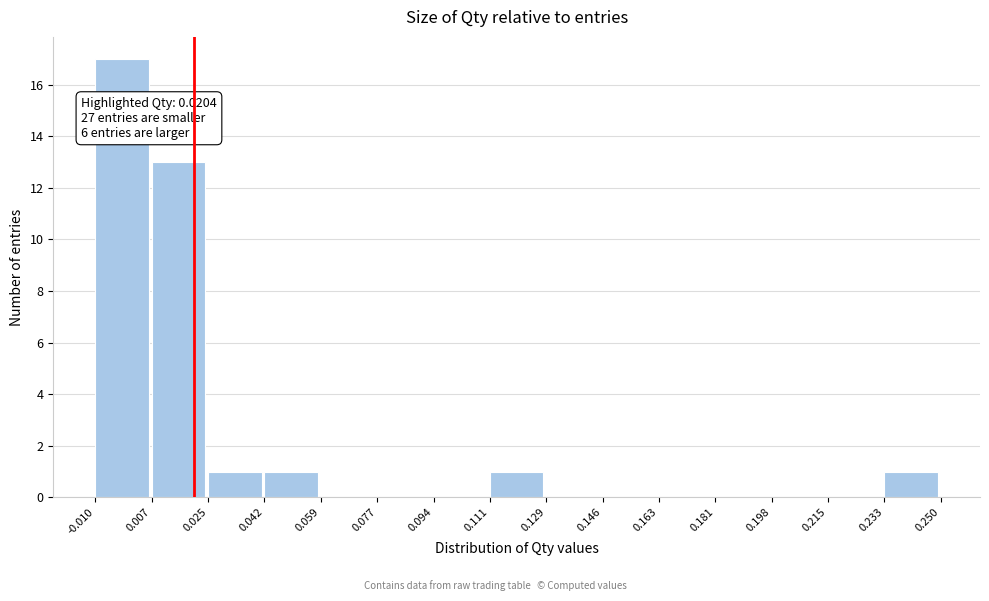

Which range on the x-axis has the tallest bar?

-0.010 to 0.007